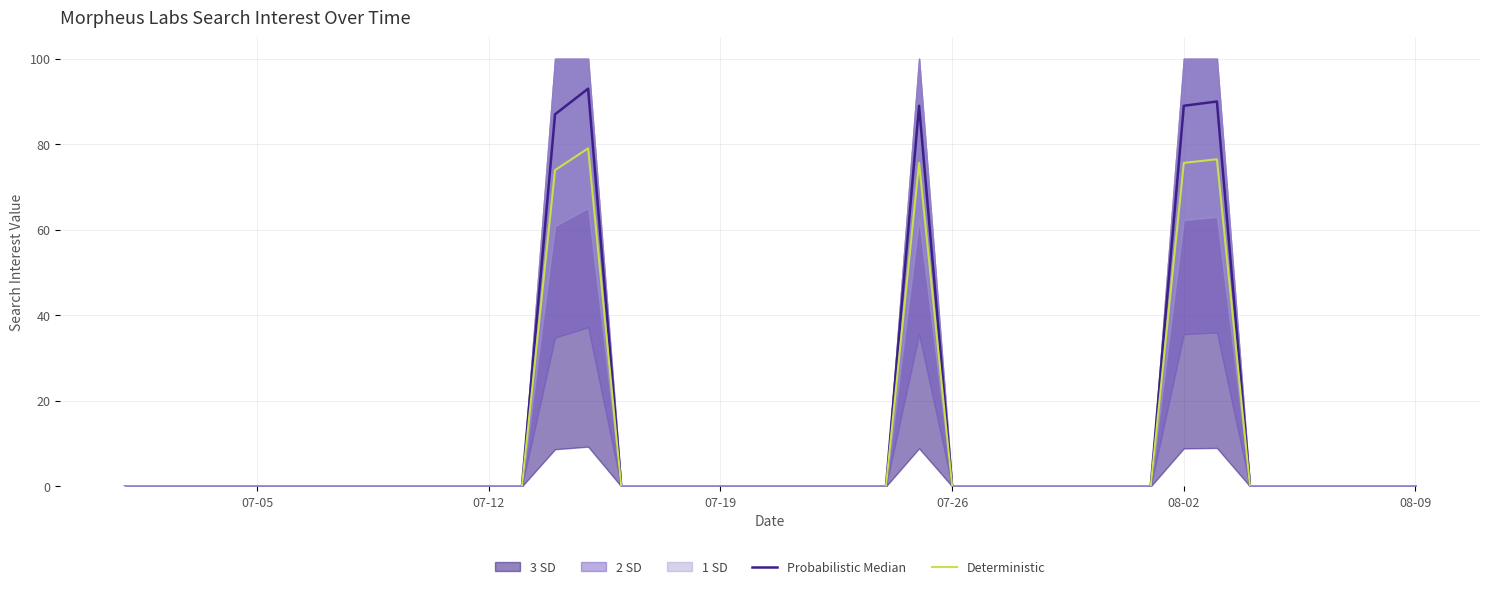

True or false: Deterministic has more than 1 points higher than both neighbors.

True